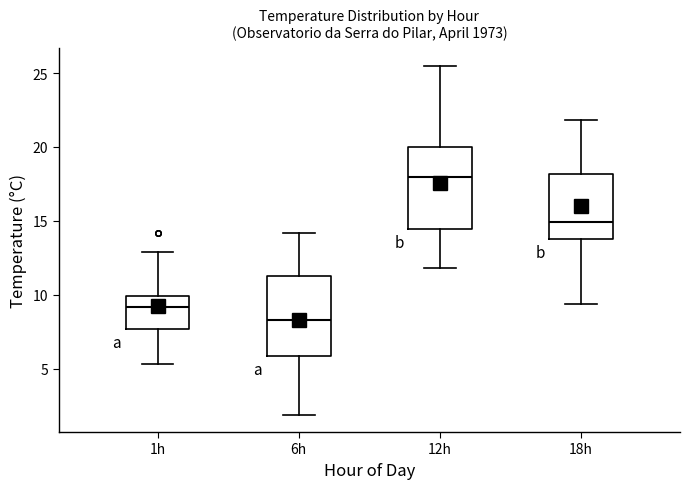

Where is the lower edge of the box for 12h on the y-axis? The values are not printed on the chart, so give them approximately, as read against the axis.

14.5